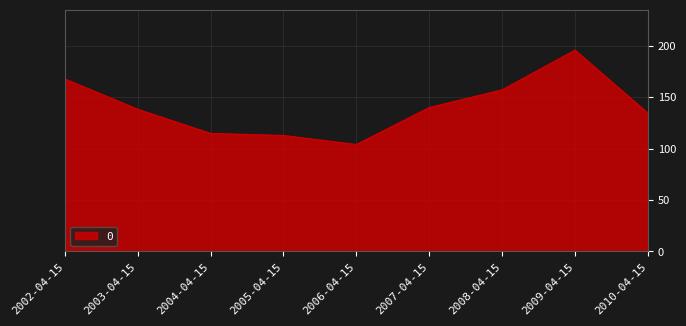

What is the difference between the maximum and minimum values?

91.8